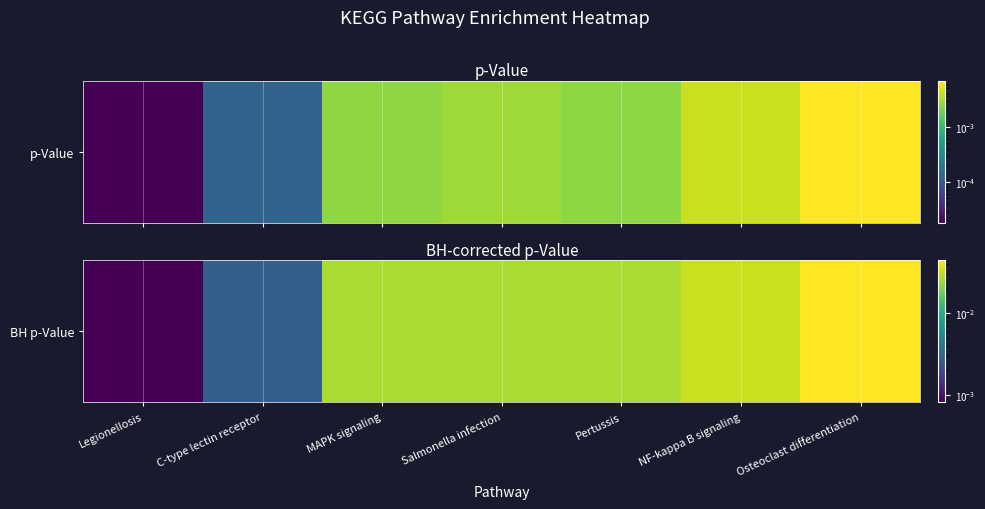

What is the sum of all values?

0.2